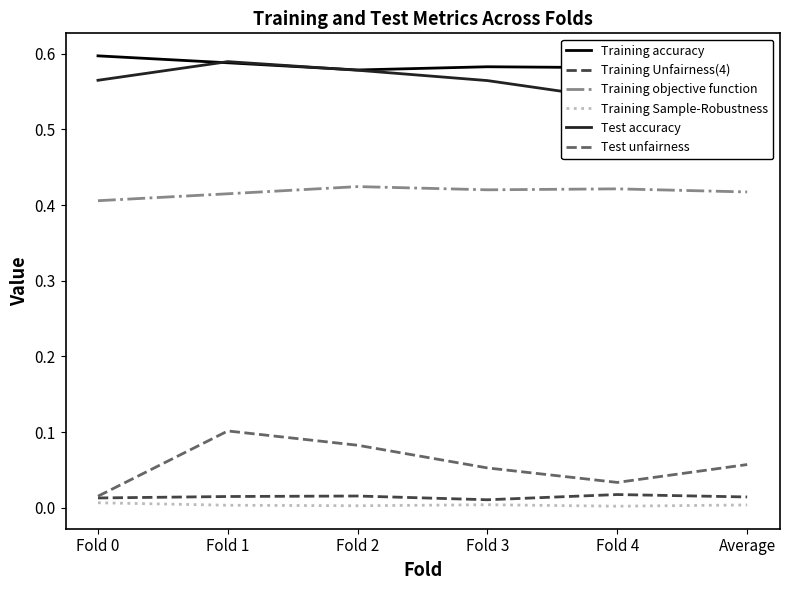

True or false: Training accuracy has more than 0 points higher than both neighbors.

True